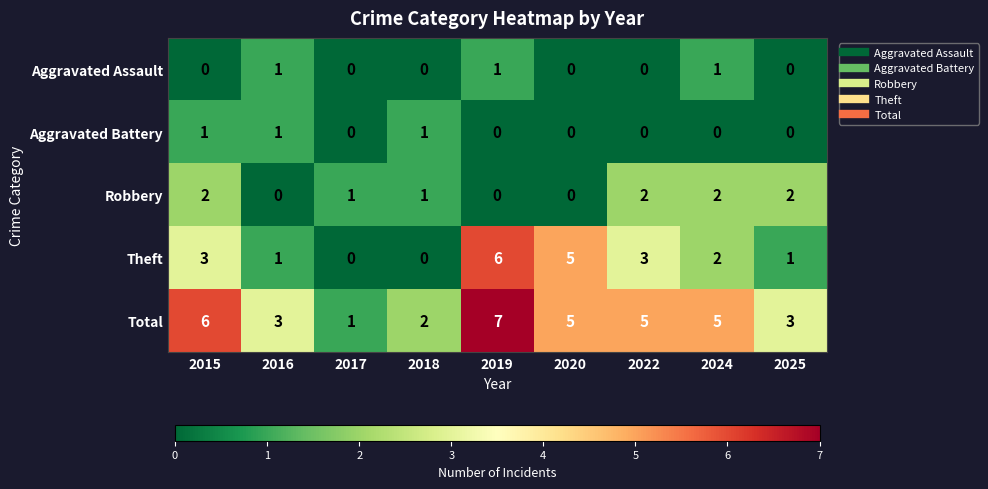

Count the number of data series in this chart.

5